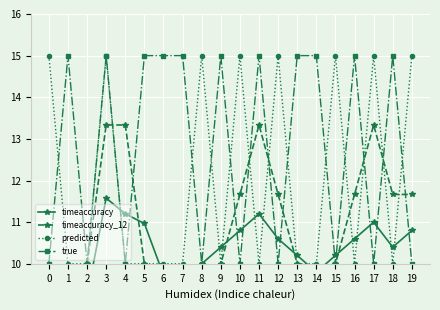

Where is the first local maximum for timeaccuracy?

3